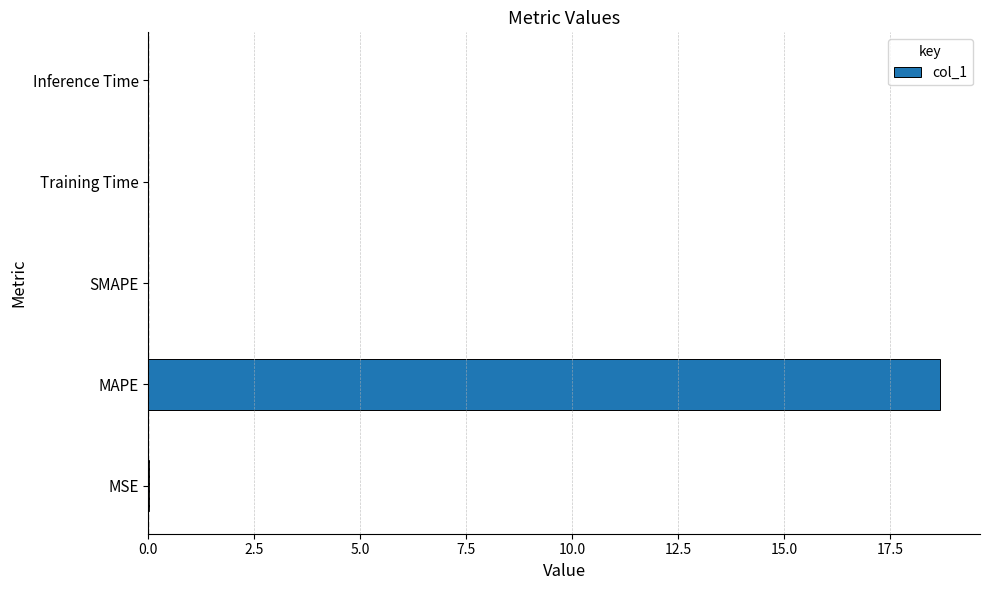

How many data points does each series have?

5